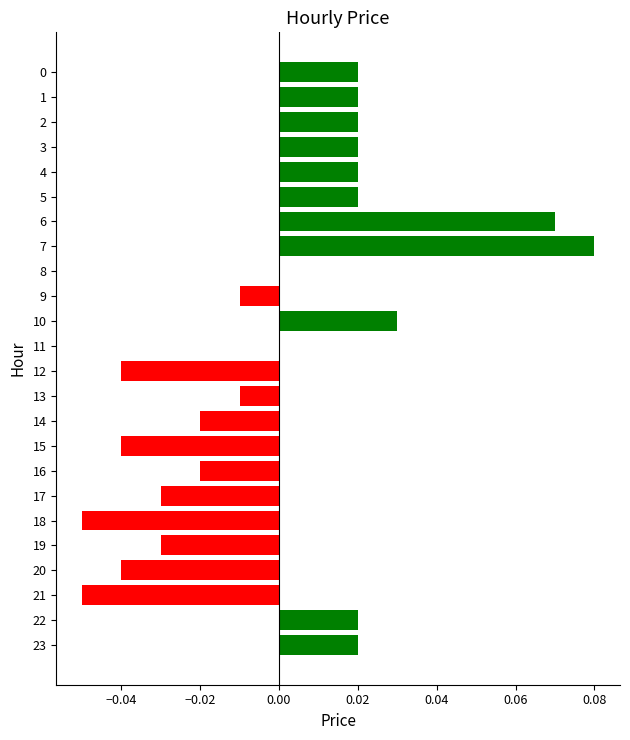

At which category does the chart reach its peak across all series?

7